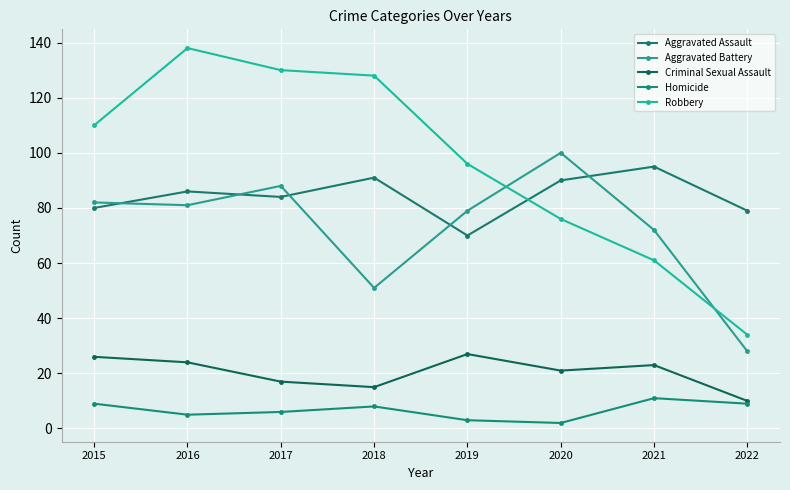

True or false: Criminal Sexual Assault and Aggravated Assault cross at least once.

False